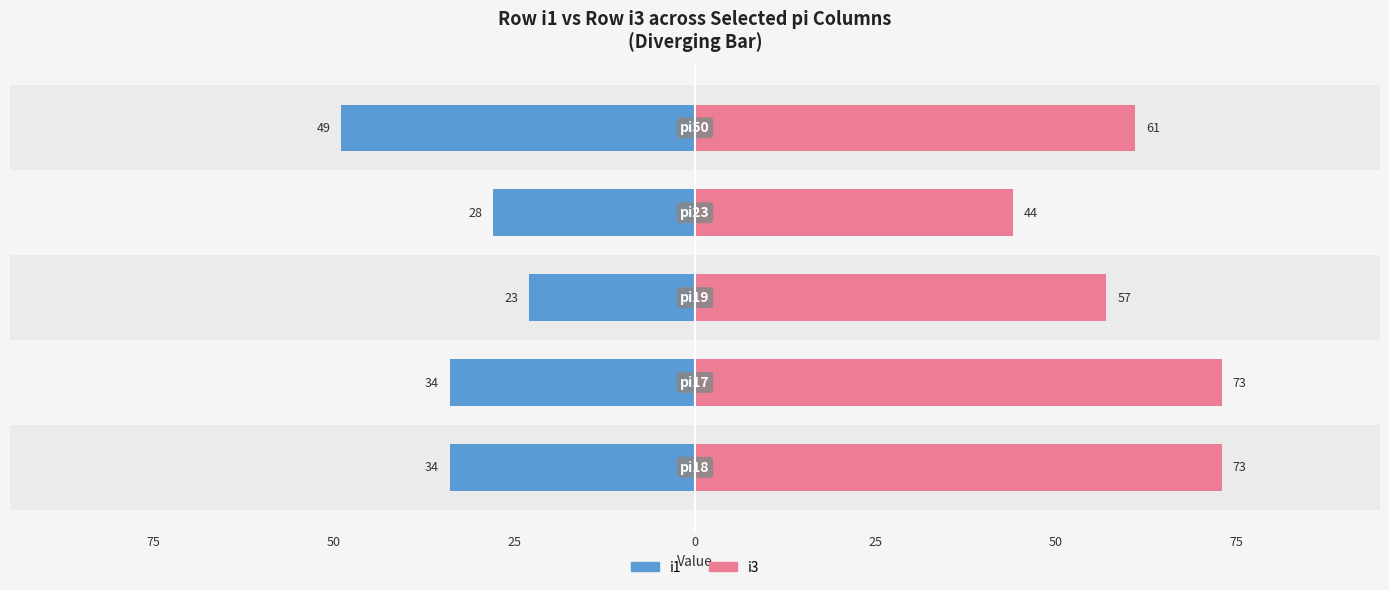

Which series changed the most between 75 and 25?

i3 (row i3)